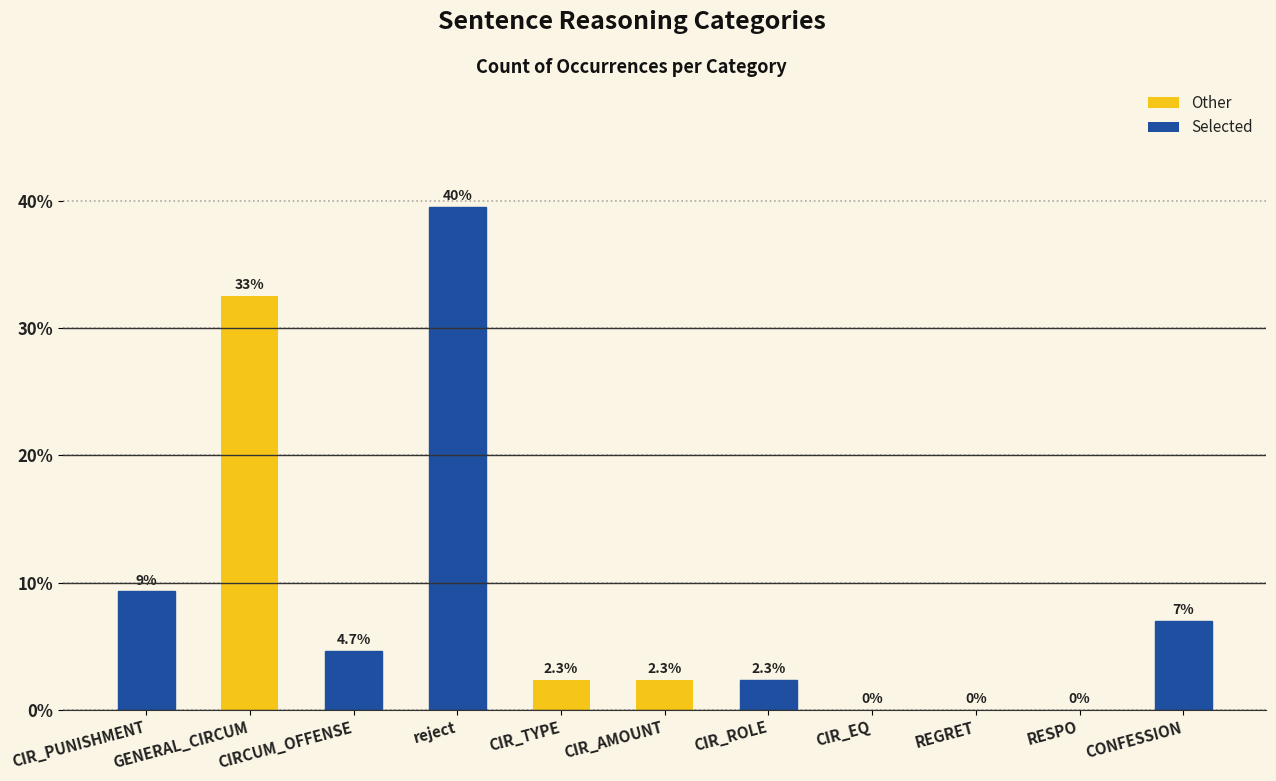

At which label is the value closest to 19?

CIR_PUNISHMENT